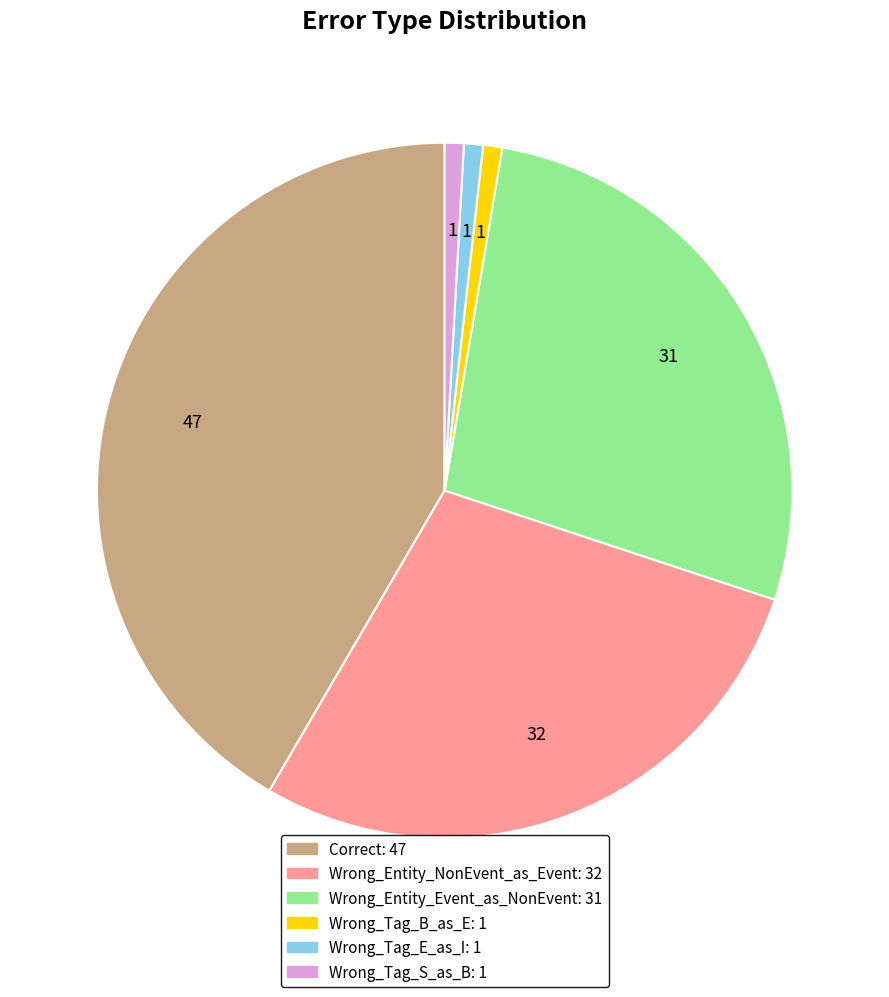

The Correct slice represents 42% of the pie. True or false?

True